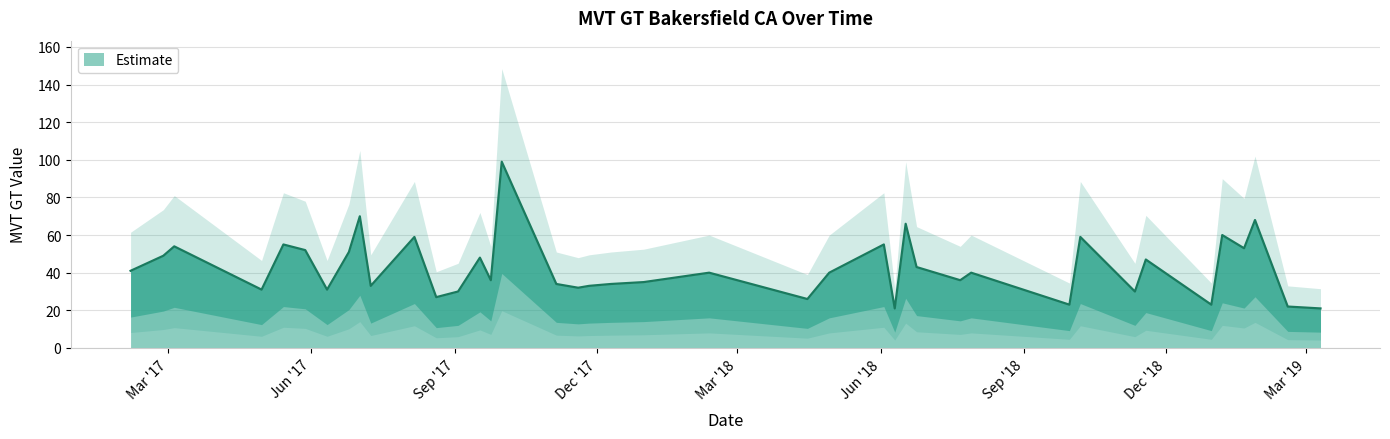

At which label does the data first exceed 40?

2017-02-05